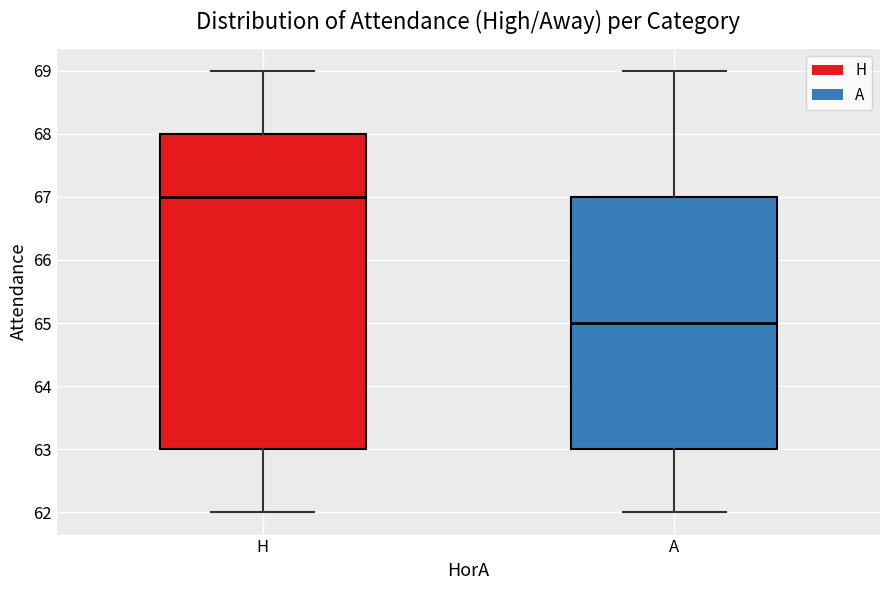

Where does the upper whisker of the box for H end on the y-axis? The values are not printed on the chart, so give them approximately, as read against the axis.

69